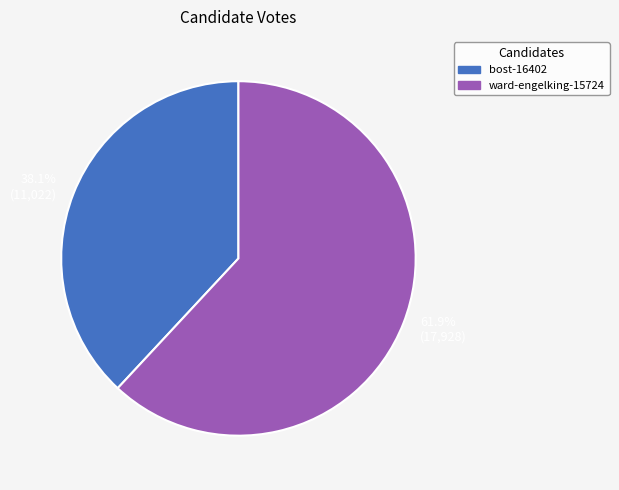

To the nearest percent, what is the difference between the bost-16402 and ward-engelking-15724 slice percentages?

24%